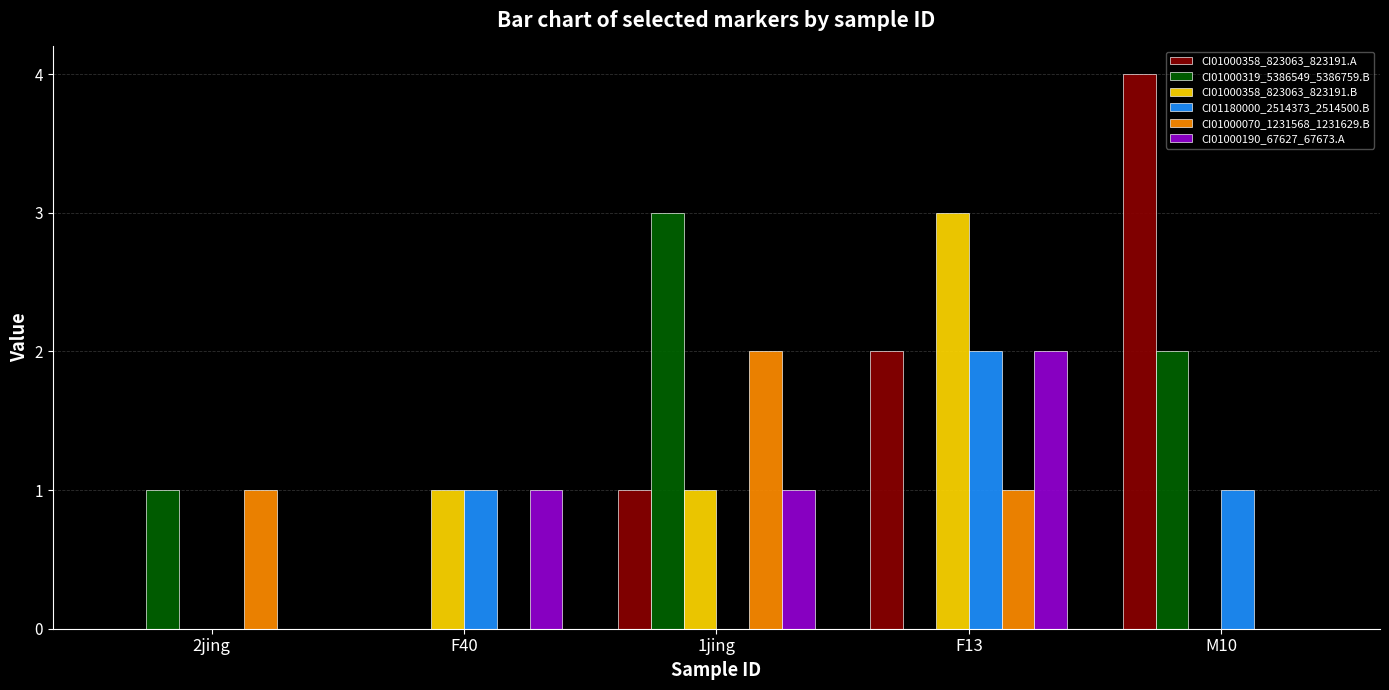

At which category is the sum across all series the highest?

F13